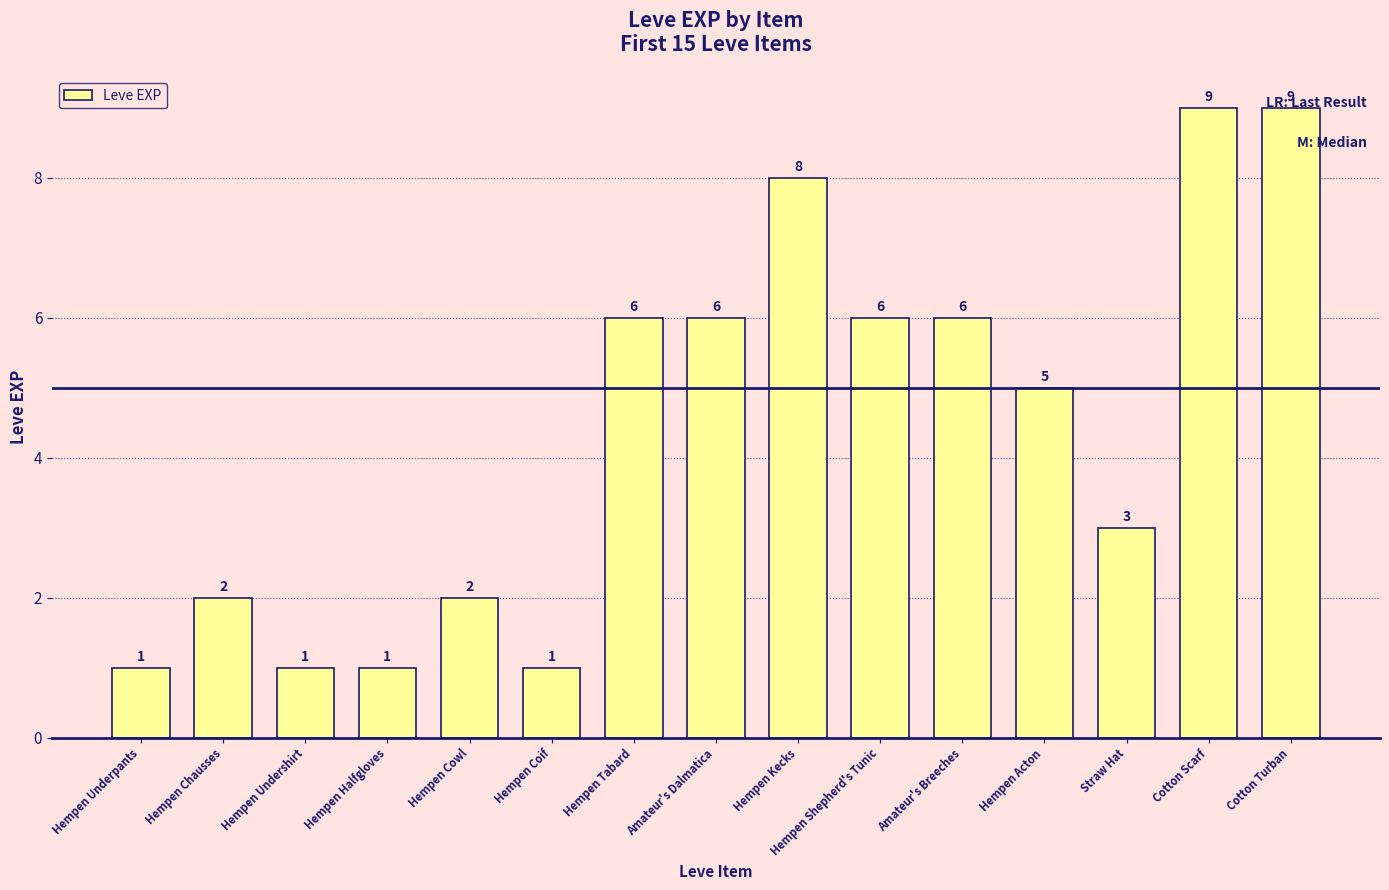

What position from the right is Hempen Cowl?

11